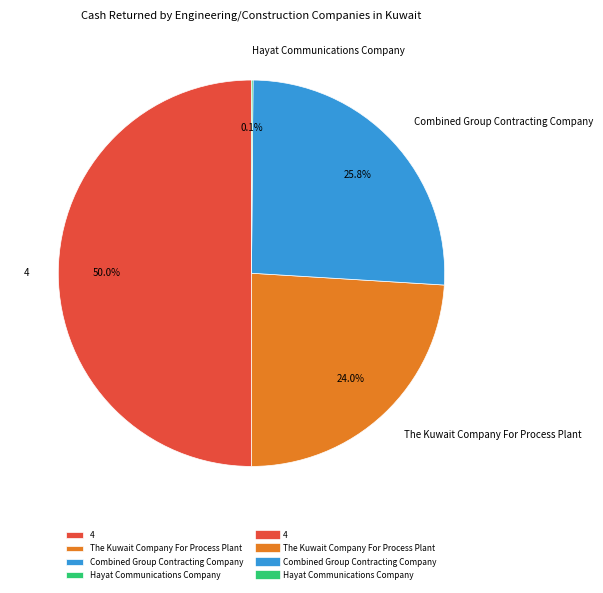

What is the majority slice?

4